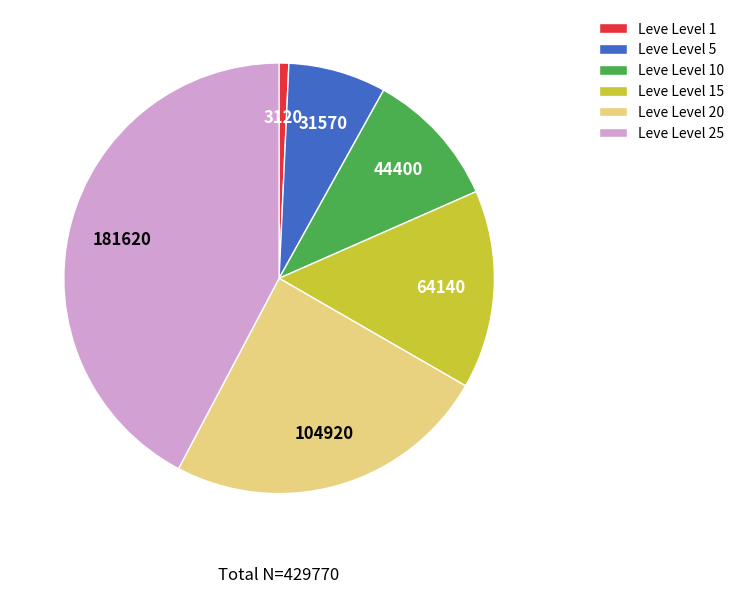

What is the ratio of the value at Leve Level 15 to the value at Leve Level 25?

0.4